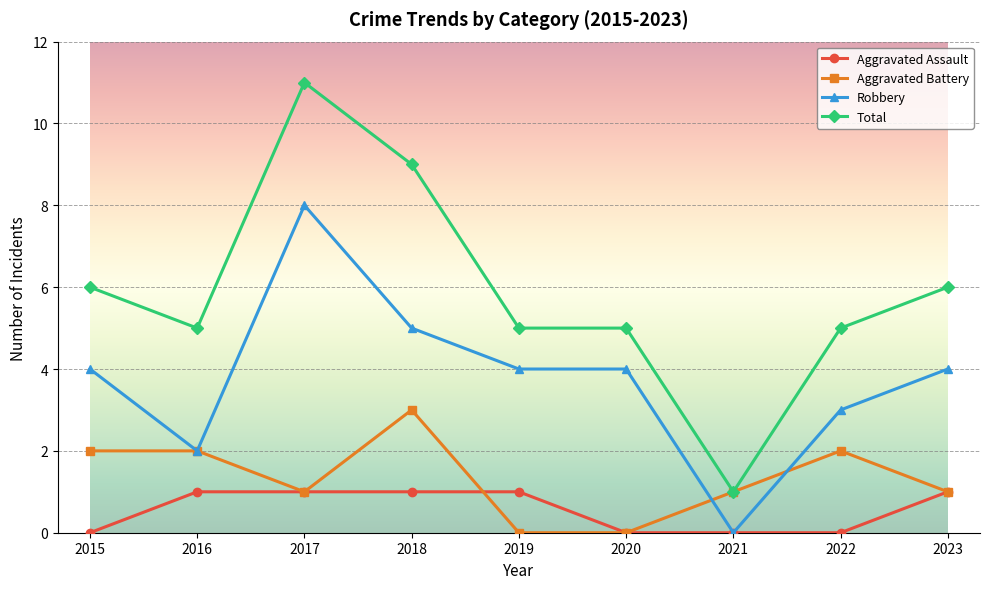

Reading left to right, transcribe all the data shown in this chart.

Aggravated Assault: 0	1	1	1	1	0	0	0	1
Aggravated Battery: 2	2	1	3	0	0	1	2	1
Robbery: 4	2	8	5	4	4	0	3	4
Total: 6	5	11	9	5	5	1	5	6